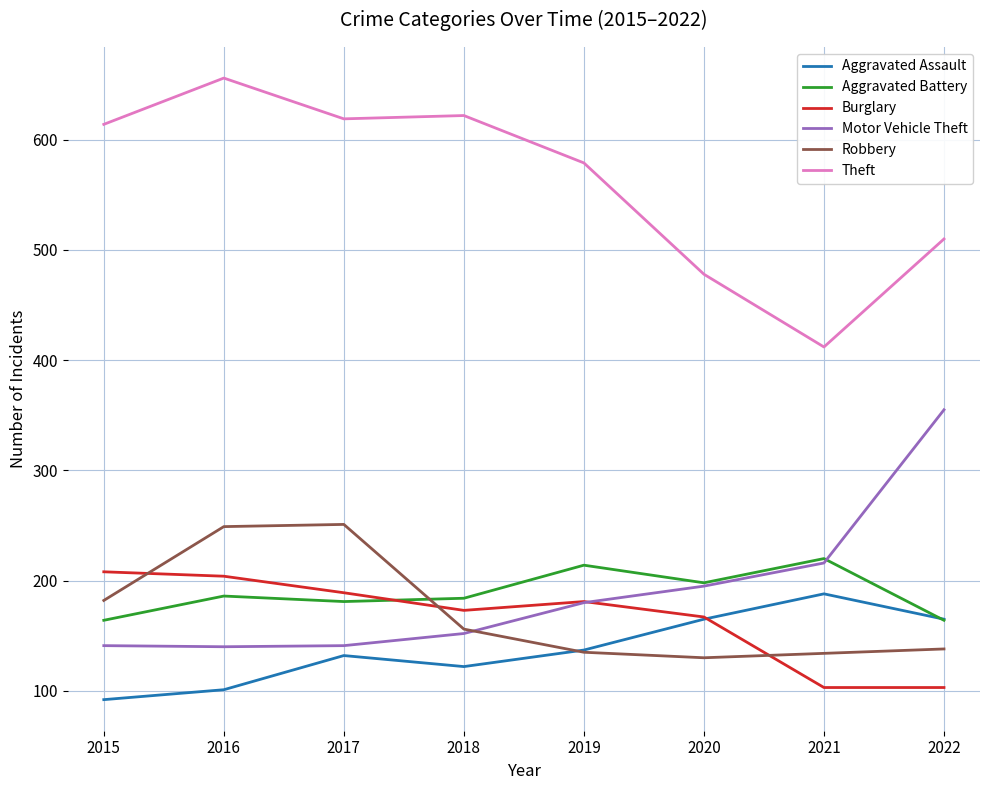

Where is Burglary nearest to the value 155?

2020